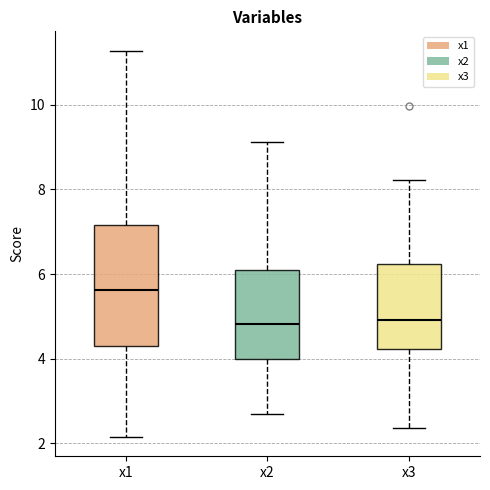

Reading left to right, read every box against the y-axis: the position of its median line, the range the box covers, and the ends of its whiskers. The values are not printed on the chart, so give them approximately, as read against the axis.

x1: median 5.6, box 4.4 to 7.2, whiskers 2.2 to 11.2
x2: median 4.8, box 4.0 to 6.0, whiskers 2.6 to 9.2
x3: median 5.0, box 4.2 to 6.2, whiskers 2.4 to 8.2